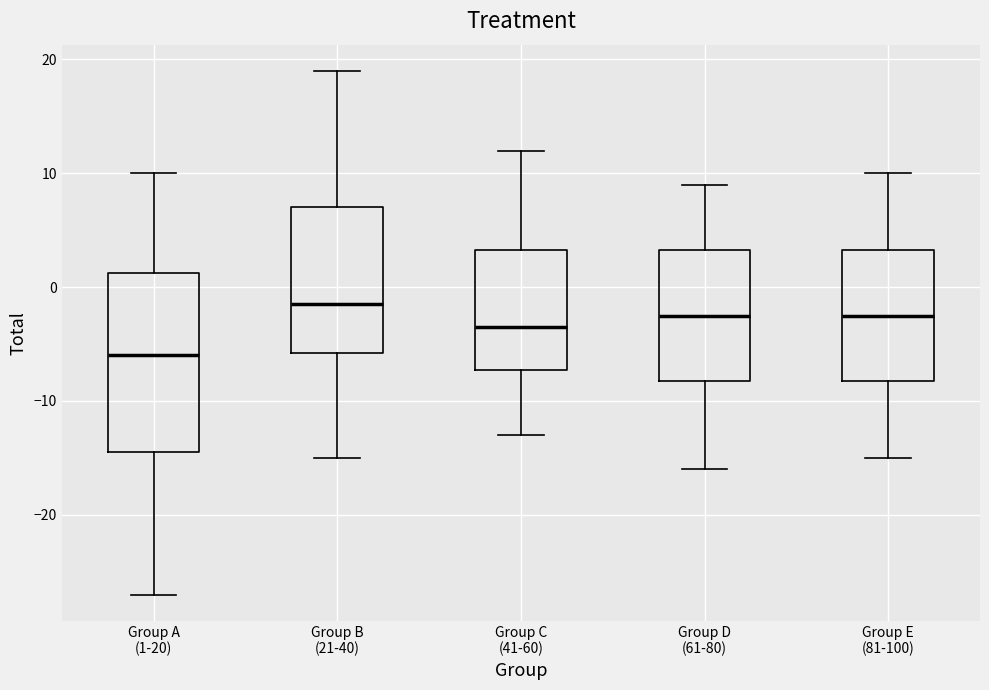

Which box's median line is the highest?

Group B (21-40)